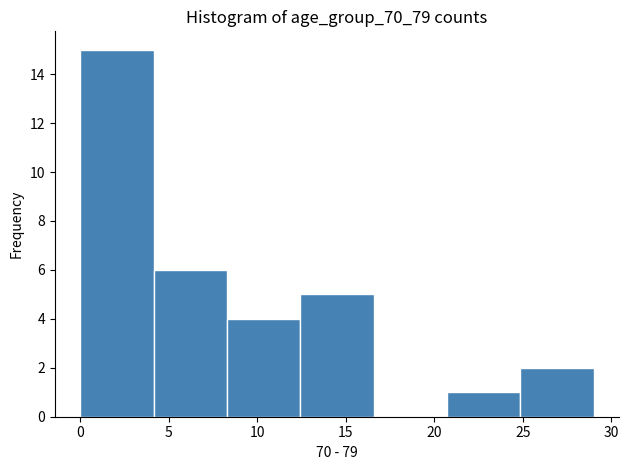

Over which range of the x-axis is the bar tallest?

0.0 to 4.0